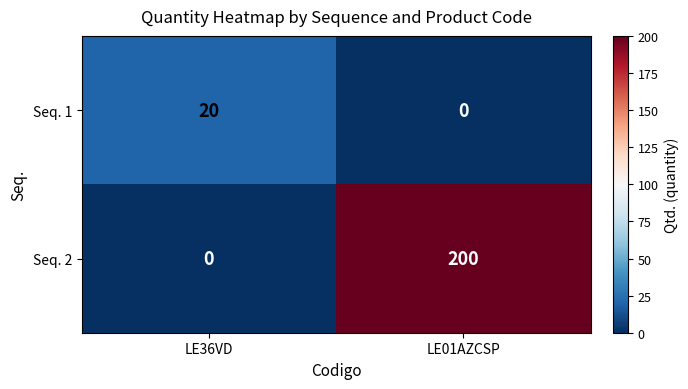

Is it true that Seq. 2 equals 200 at LE01AZCSP?

True